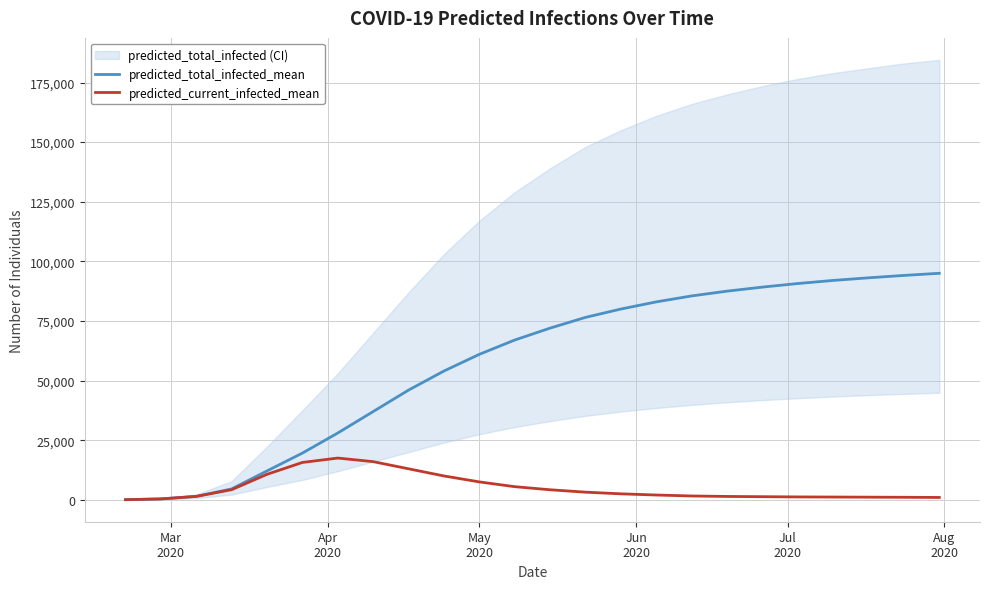

Which series has the largest total across all categories?

predicted_total_infected_mean